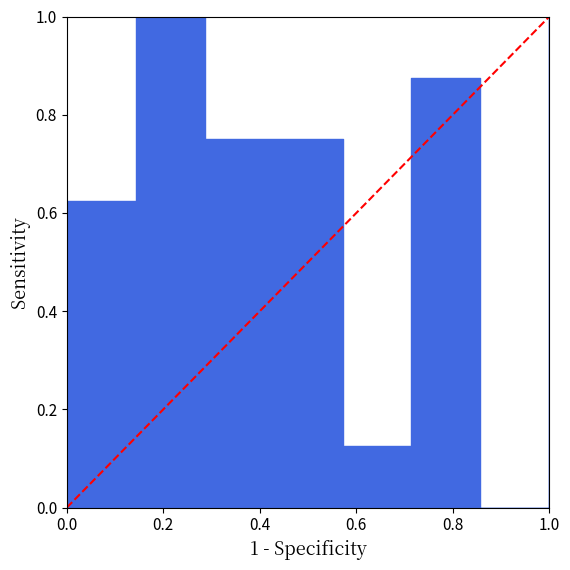

List the labels in order of value, smallest first.

0.0, 0.2